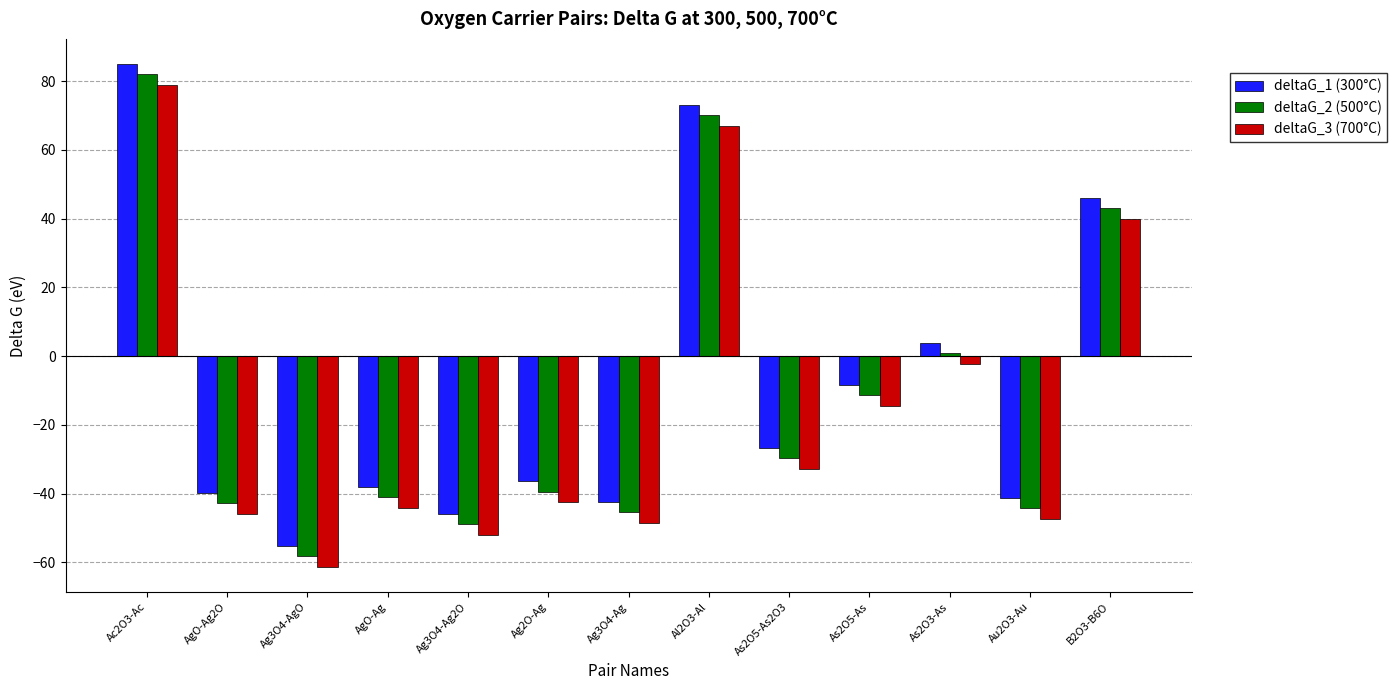

How many bars are there in total?

39